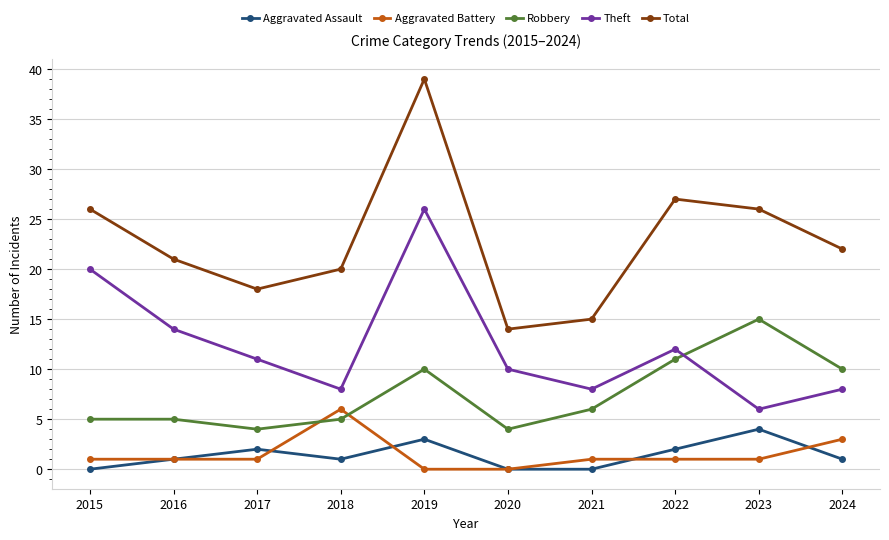

What is the difference between the maximum and minimum values in the Aggravated Battery series?

6